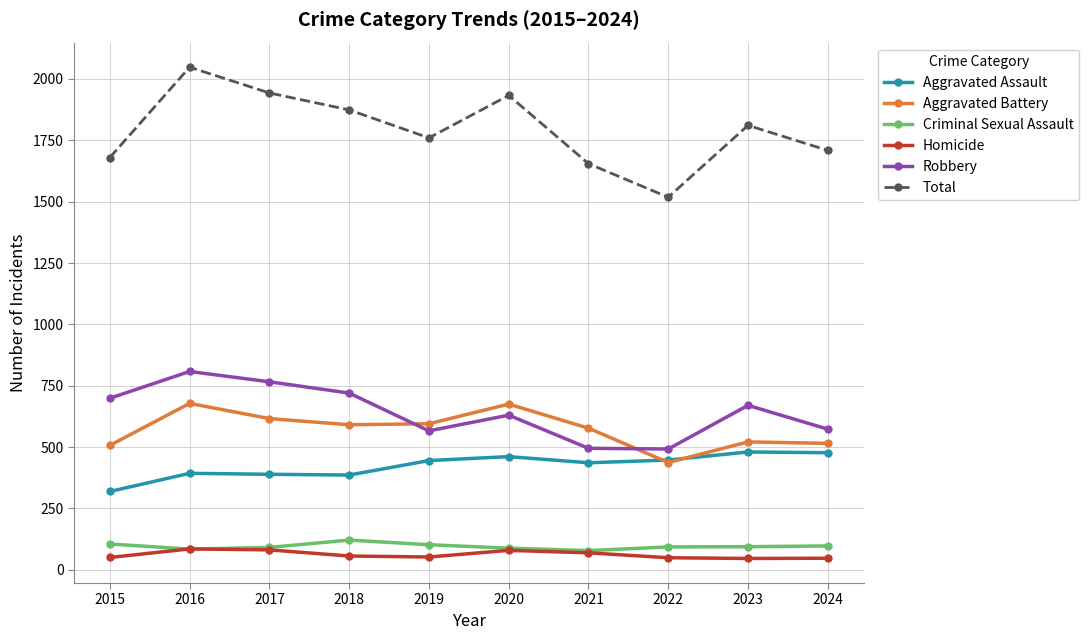

What is the total value across all series at 2024?

3418